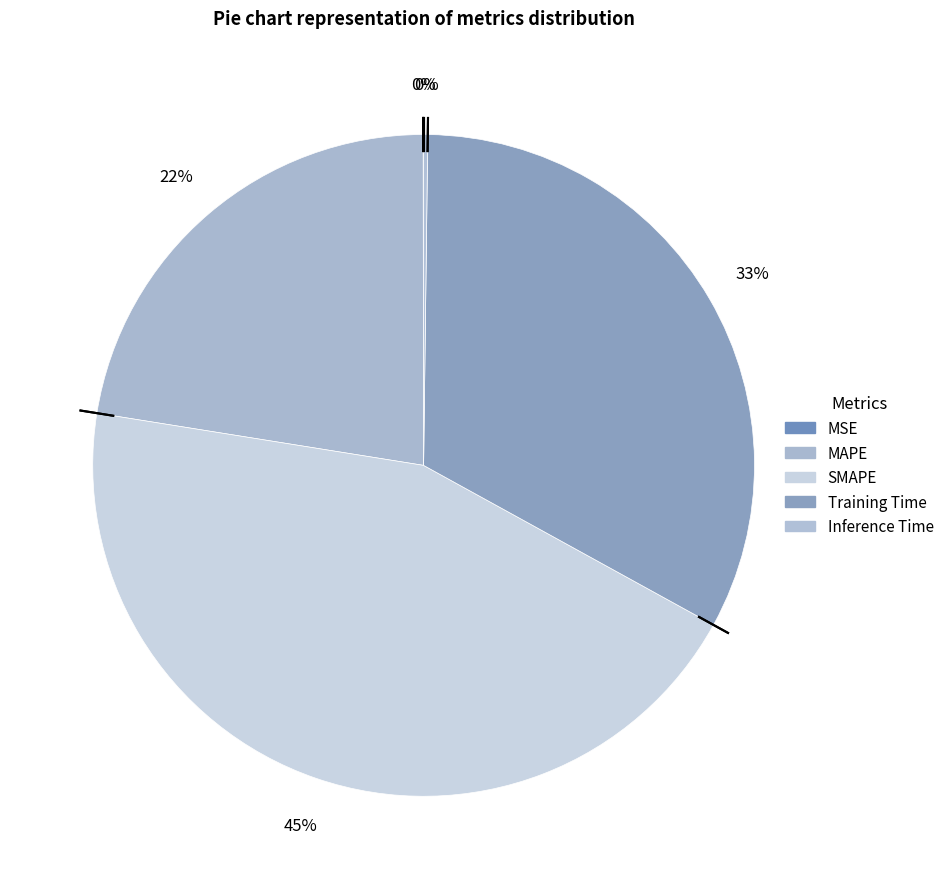

What percentage is NOT represented by MSE?

100.0%